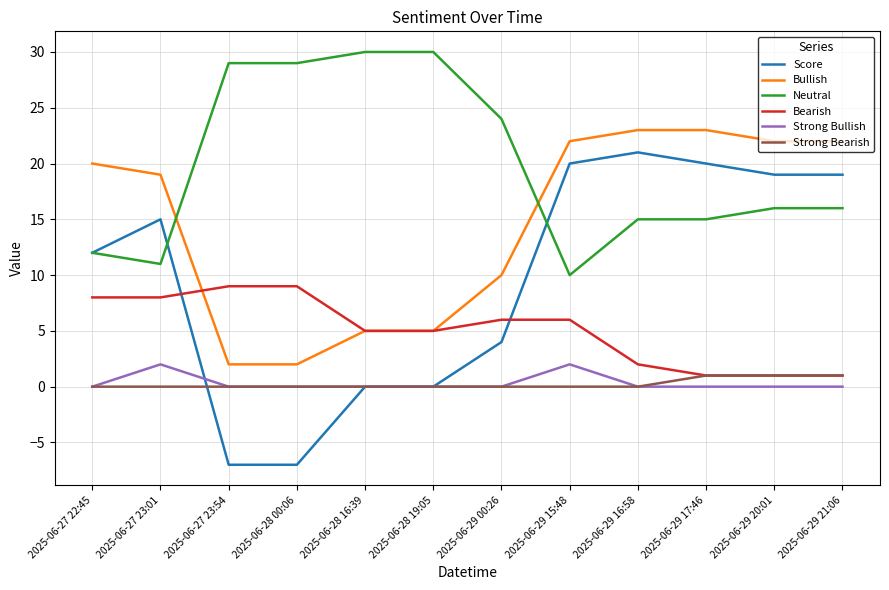

How many lines are shown in the chart?

6